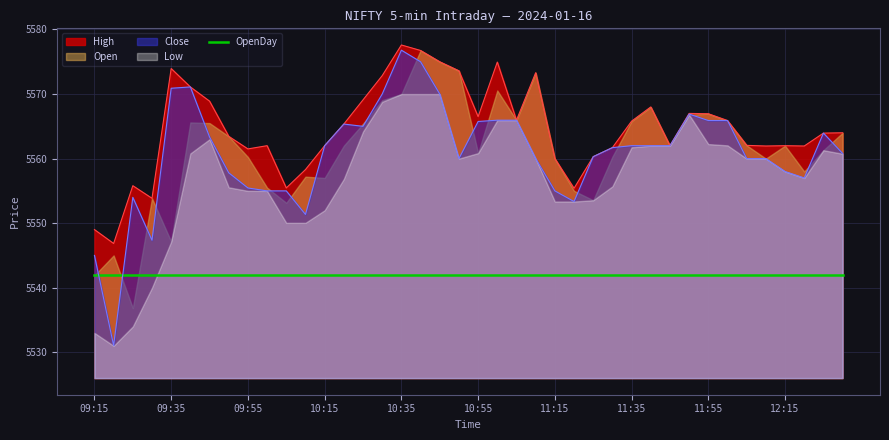

What is the sum of all OpenDay values?

221676.0